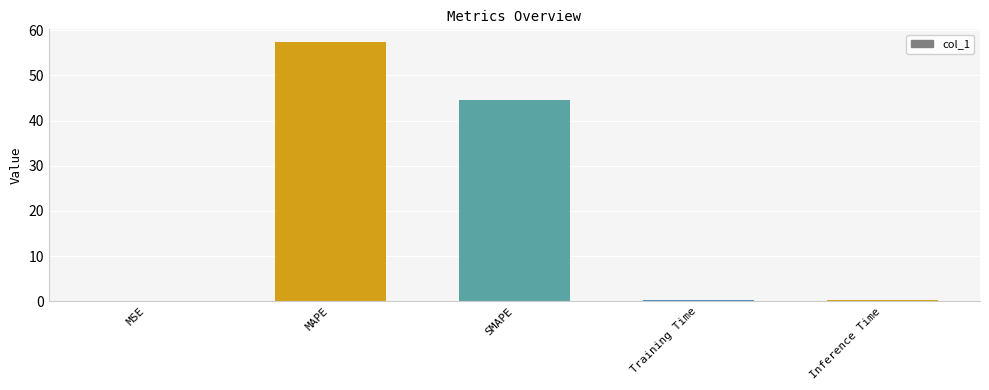

Between Inference Time and MAPE, which is larger?

MAPE